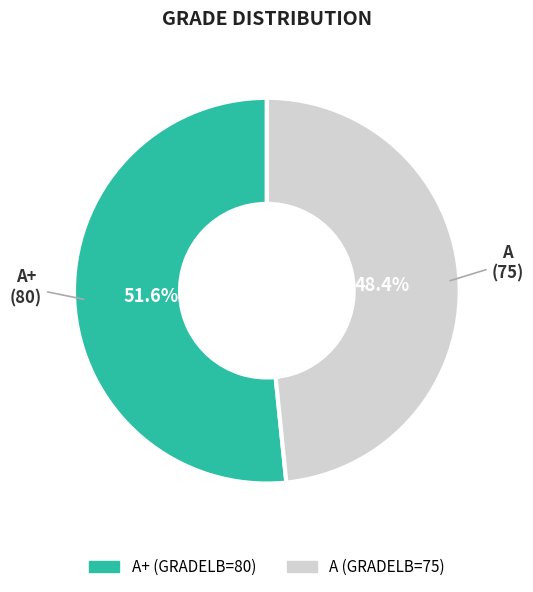

To the nearest percent, what is the average slice percentage?

50%